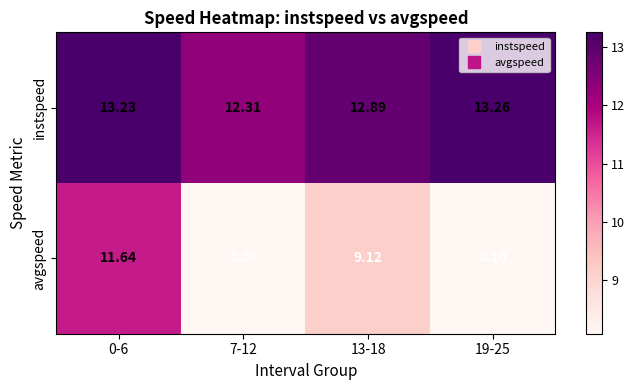

Which series has the largest total across all categories?

instspeed